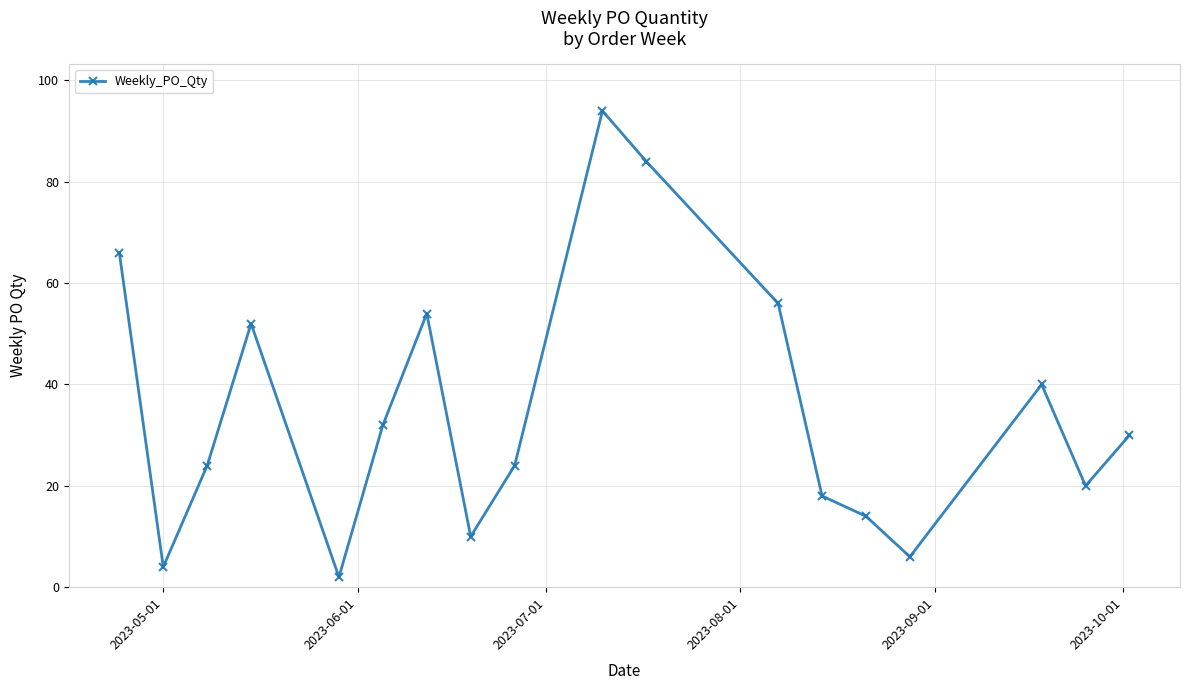

What is the difference between the second highest and minimum values?

82